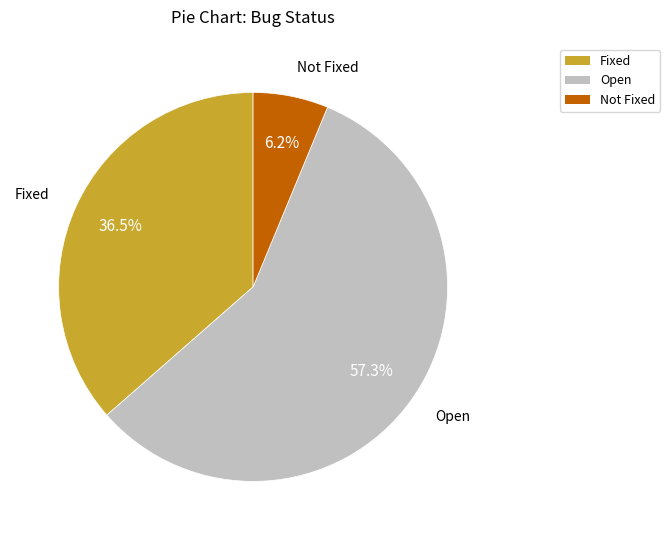

True or false: Fixed accounts for 51% of the total.

False